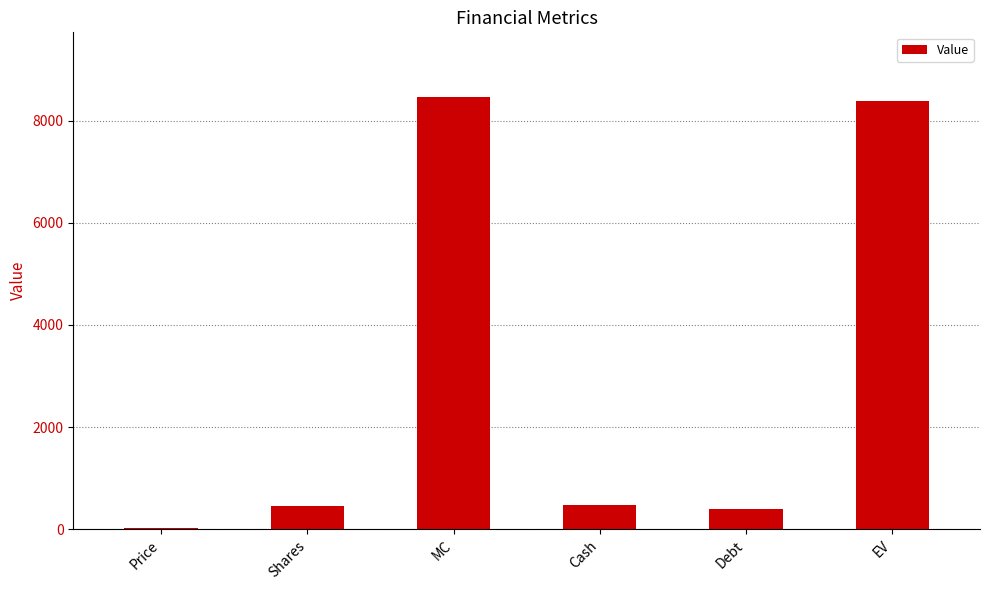

How many categories are shown in the chart?

6